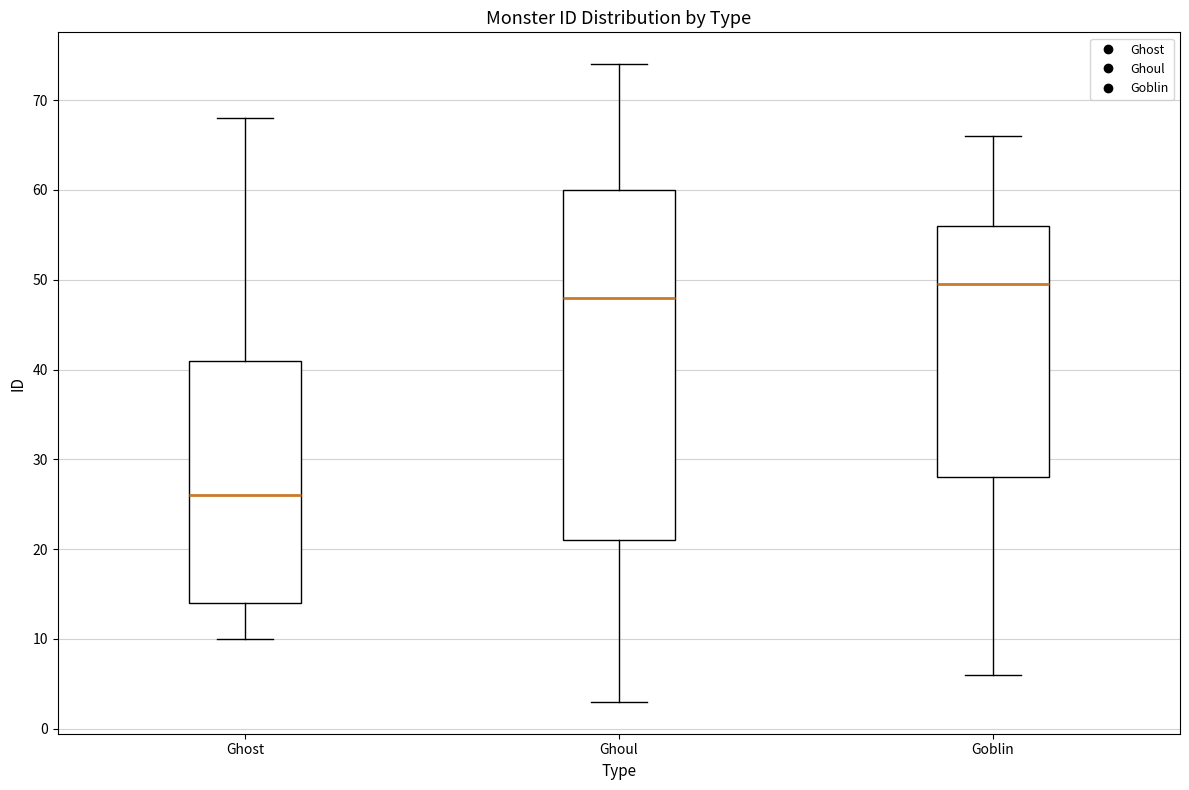

Which box has the highest median line?

Goblin